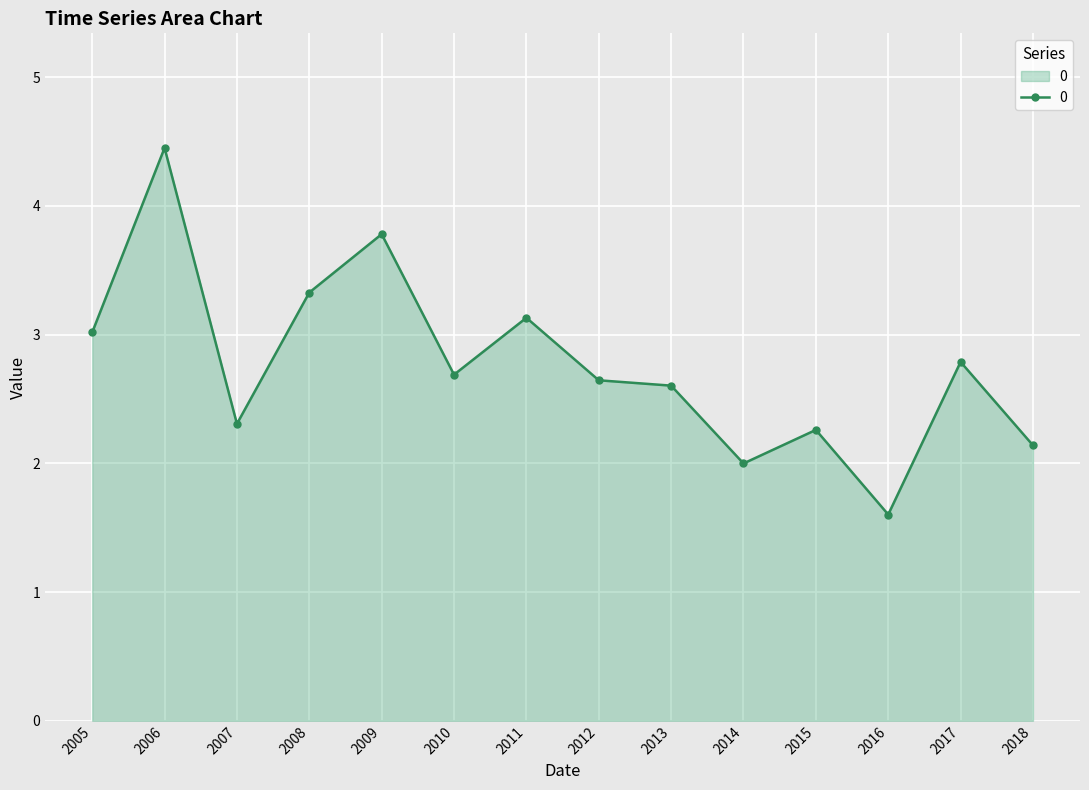

The value at 2018 is 2.1. True or false?

True